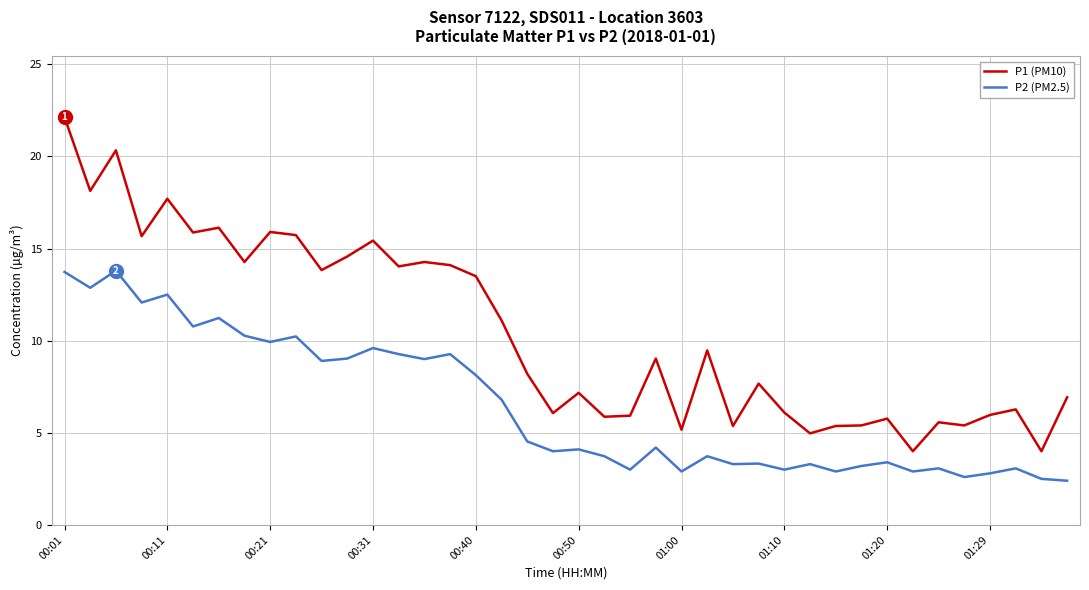

Which series has the largest total across all categories?

P1 (PM10)